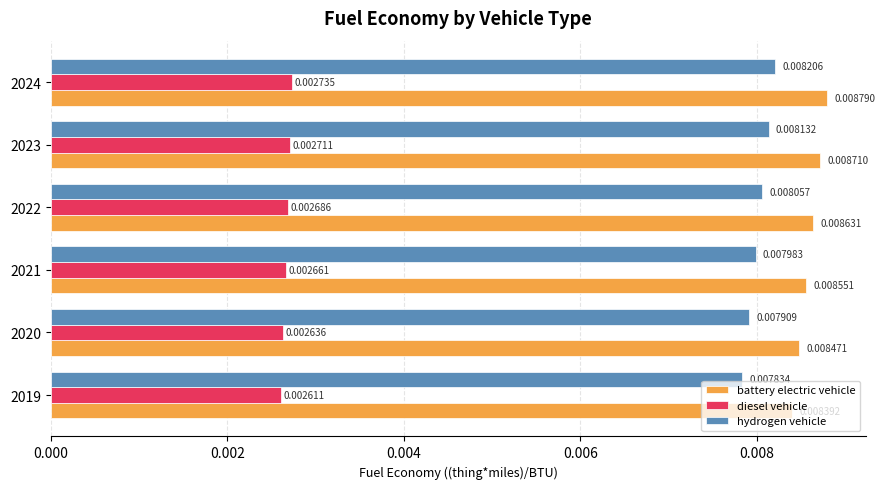

Is the value of battery electric vehicle at 2022 greater than the value of hydrogen vehicle at 2024?

Yes